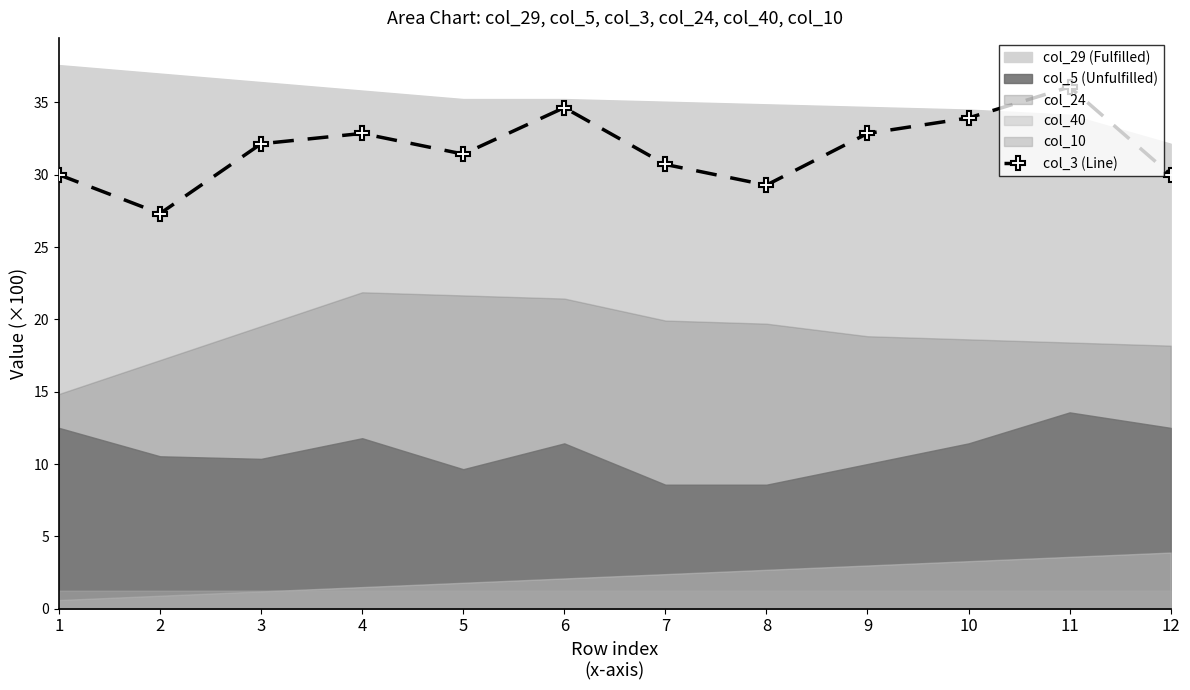

Reading left to right, what are all the values shown in this chart?

30.0	27.3	32.1	32.9	31.4	34.6	30.7	29.3	32.9	33.9	36.1	30.0